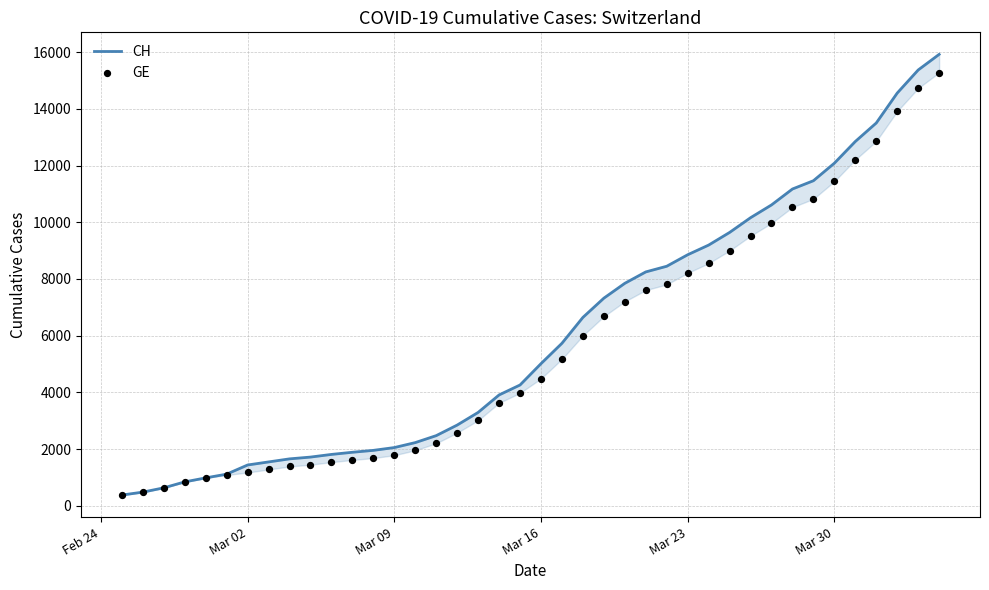

Which series has the largest total across all categories?

CH